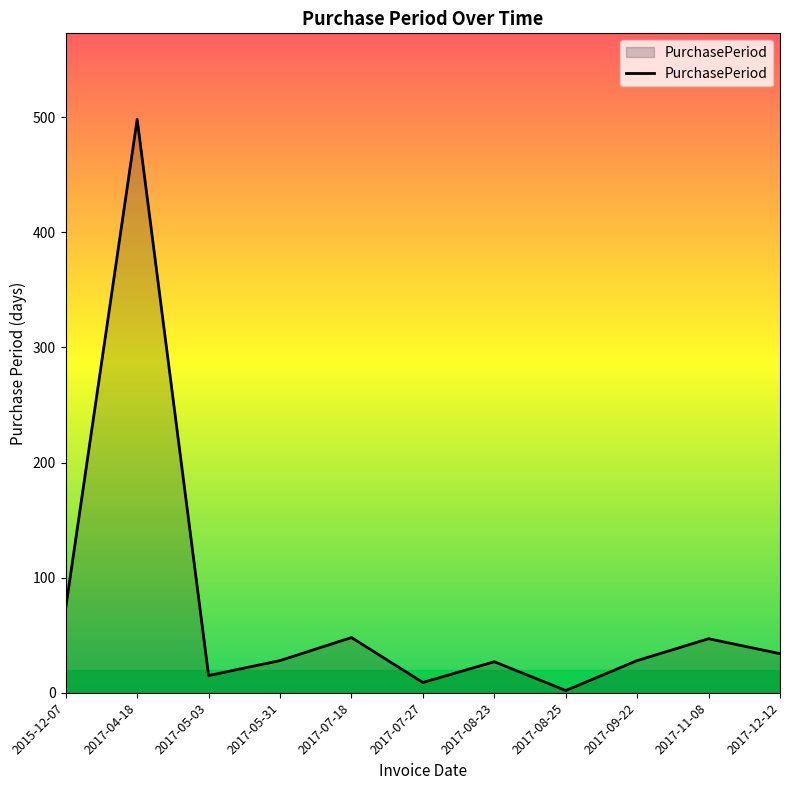

Is it true that the value at 2017-04-18 is 677?

False